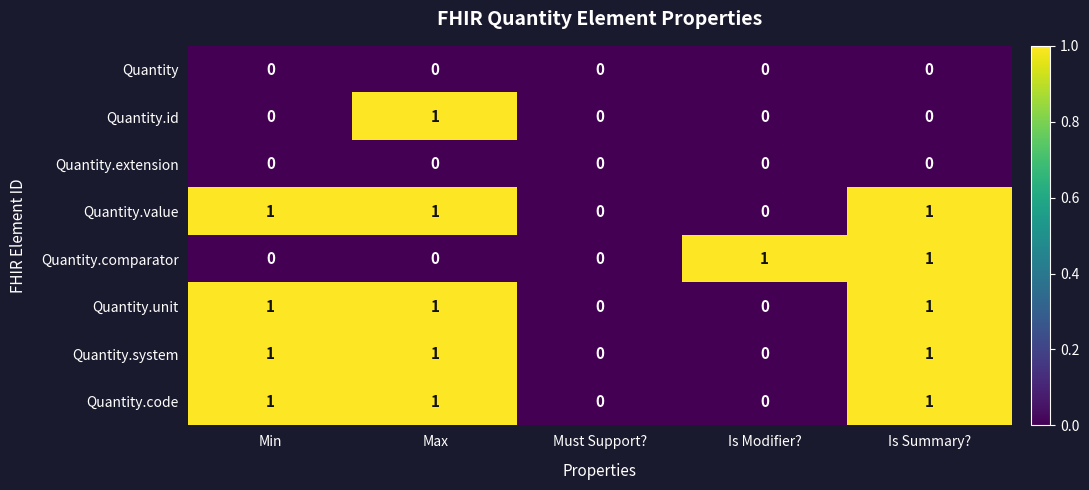

The value of Quantity at Is Summary? is 0. True or false?

True